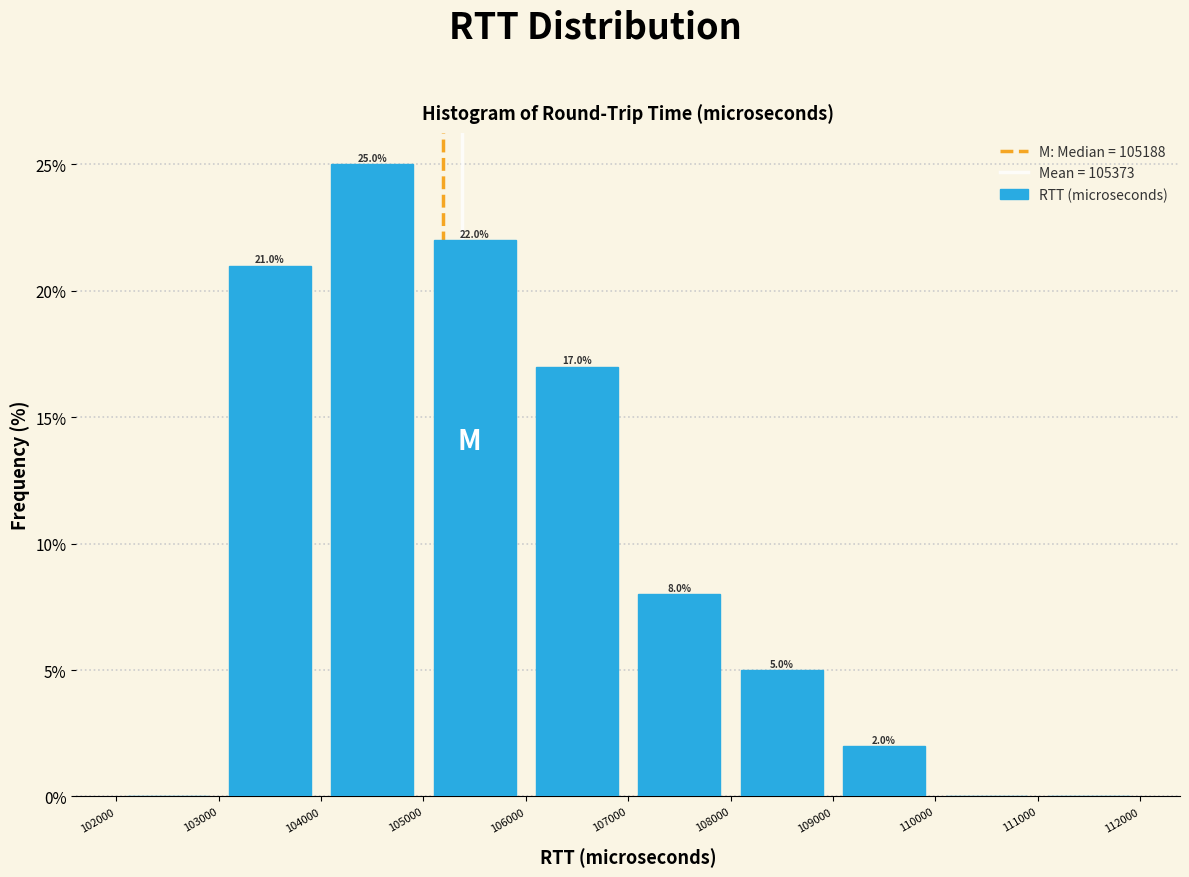

Which range on the x-axis has the tallest bar?

104000 to 105000